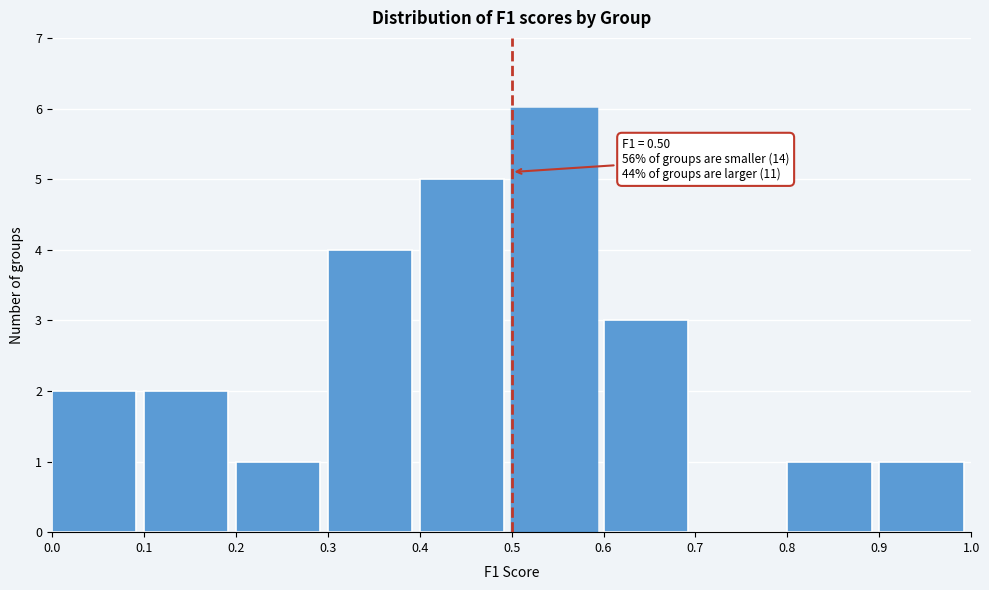

Over which range of the x-axis is the bar tallest?

0.5 to 0.6